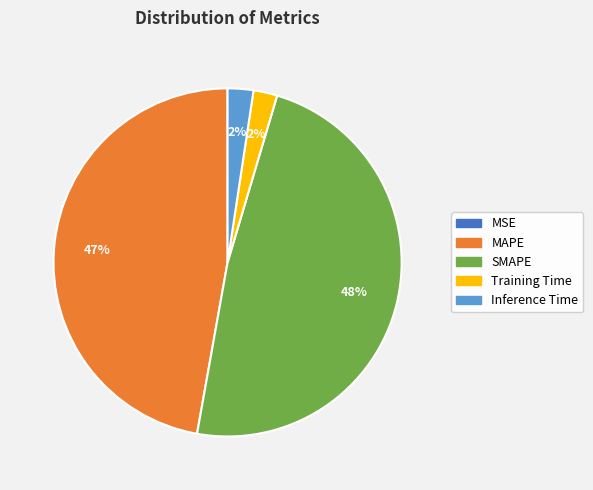

Is MAPE the majority of the pie?

No